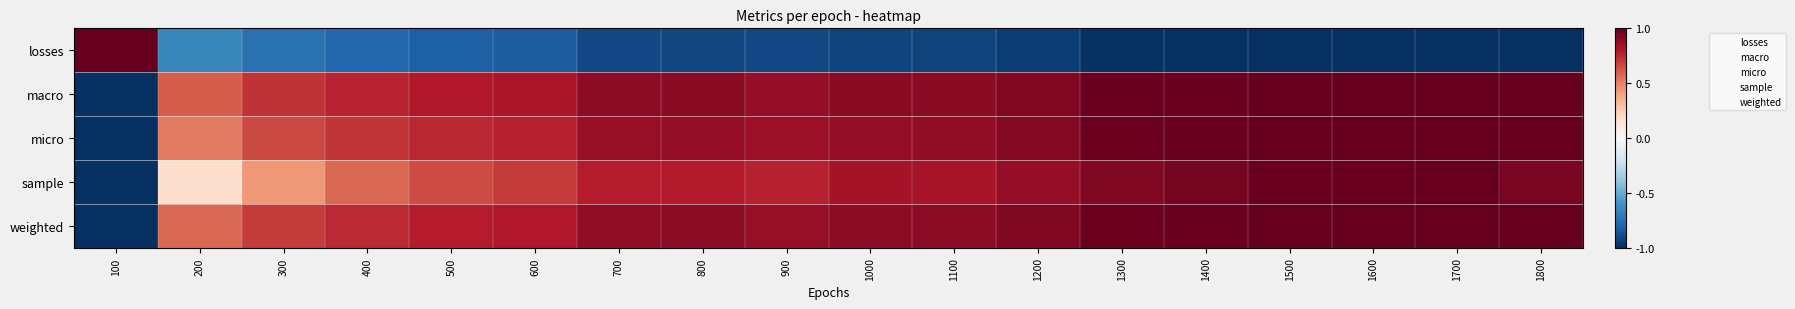

Between 1700 and 1400, which is larger?

1400